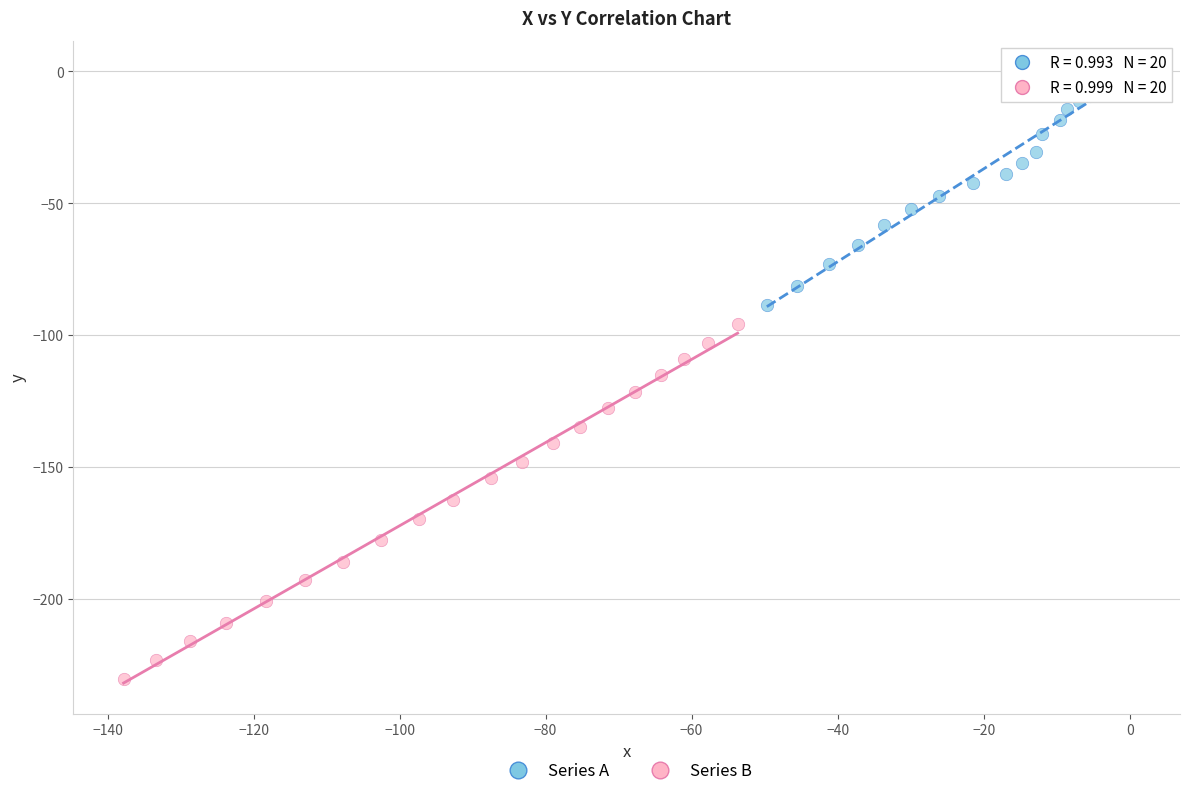

What are all the series names shown in the legend?

Series A, Series B